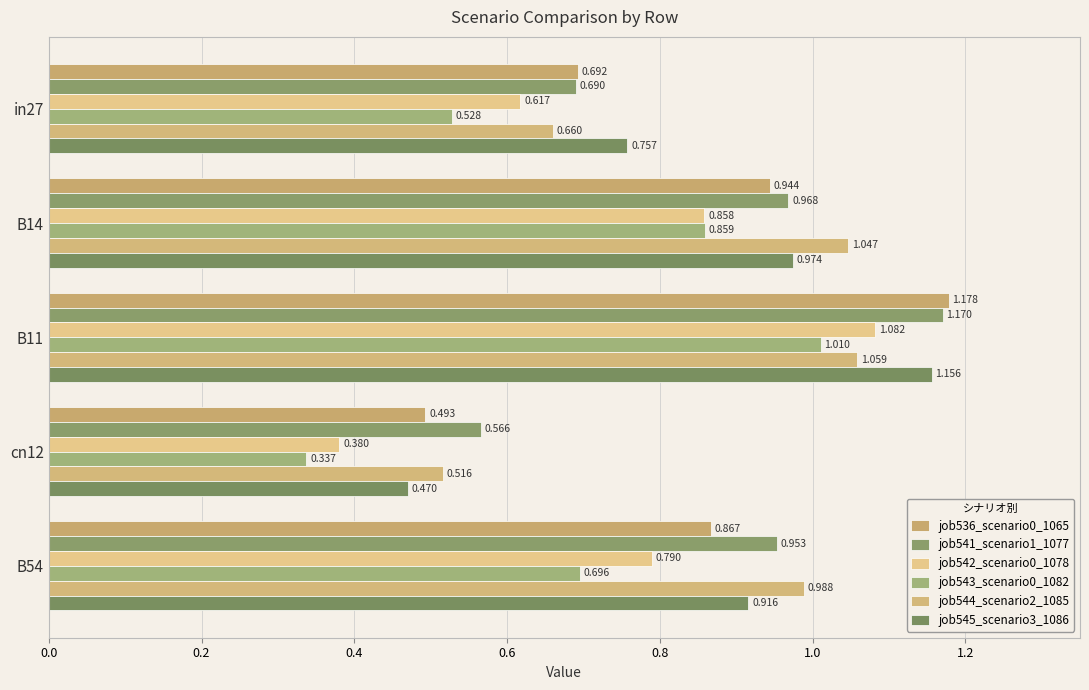

How many distinct data groups are displayed?

6